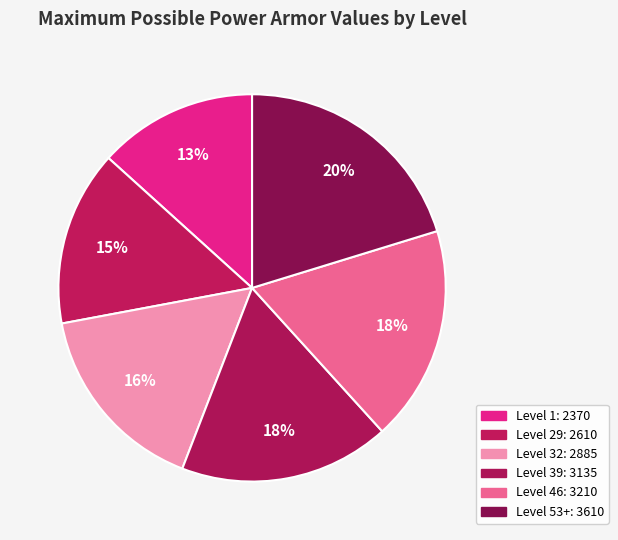

How many segments does this pie chart have?

6